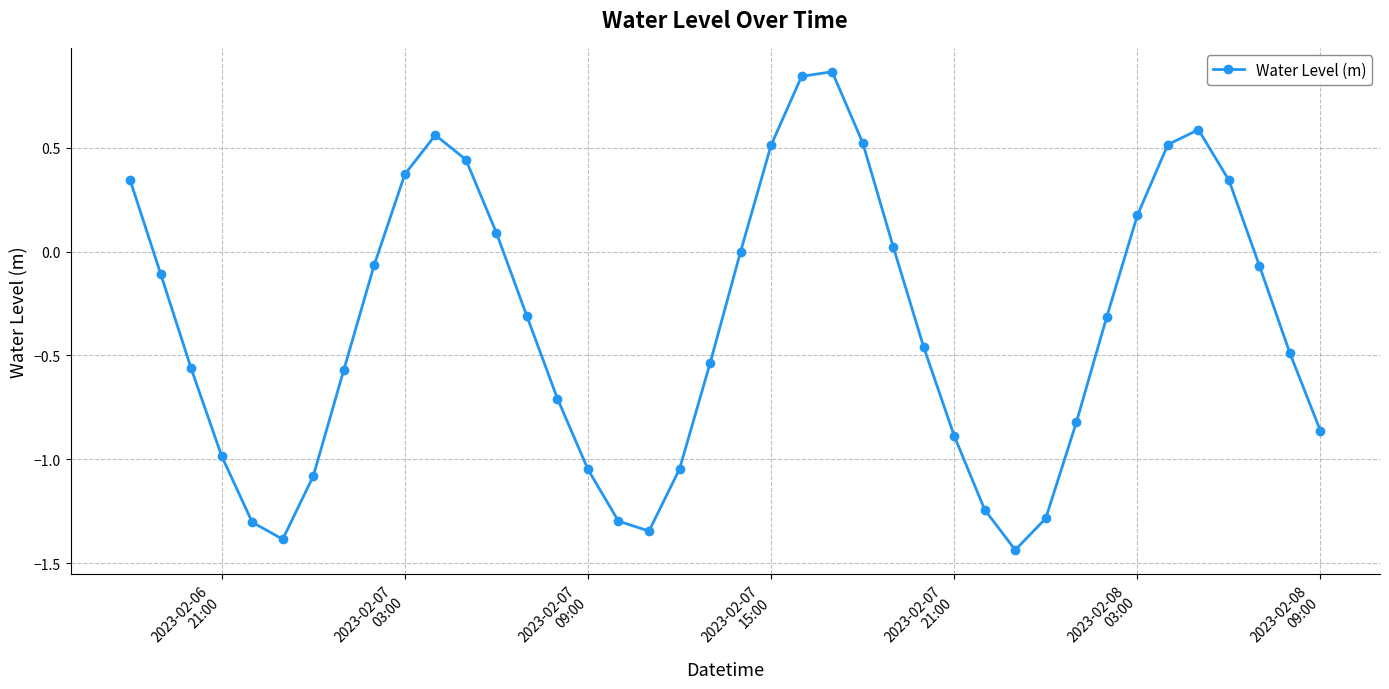

What is the average value?

-0.4